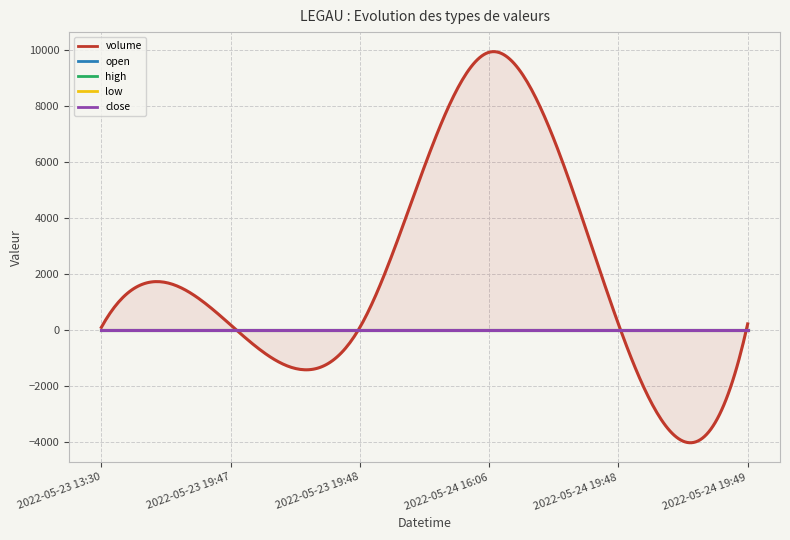

What are all the series names shown in the legend?

volume, open, high, low, close